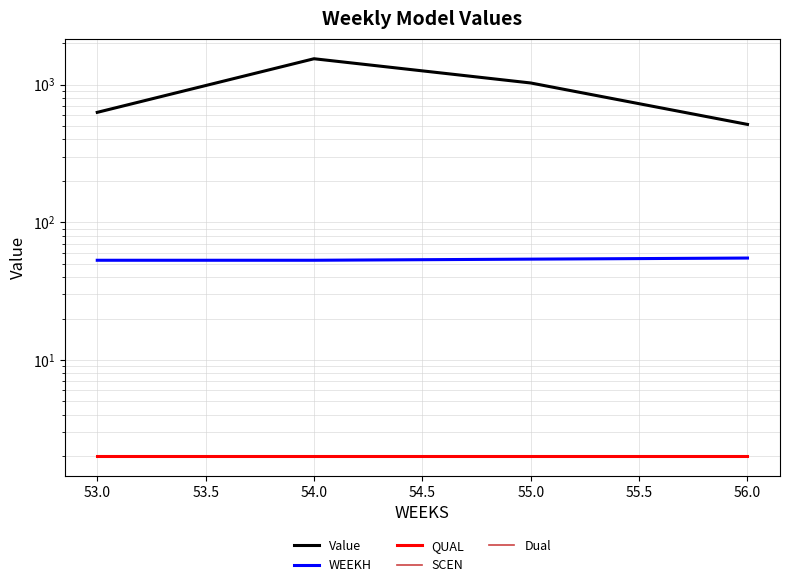

Is it true that WEEKH equals 54.0 at 55.0?

True